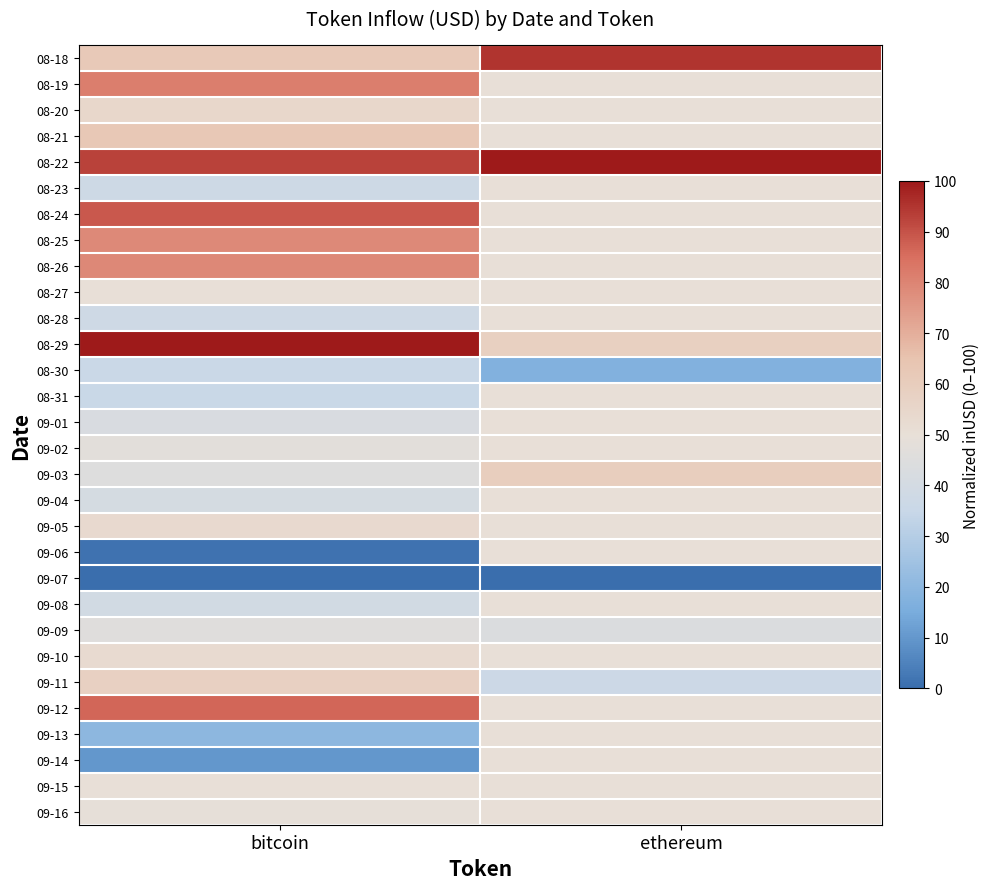

Reading left to right, transcribe all the data shown in this chart.

08-18: bitcoin=61.7	ethereum=95.0
08-19: bitcoin=81.3	ethereum=50.0
08-20: bitcoin=54.4	ethereum=50.0
08-21: bitcoin=62.6	ethereum=50.0
08-22: bitcoin=92.6	ethereum=100.0
08-23: bitcoin=37.2	ethereum=50.0
08-24: bitcoin=88.9	ethereum=50.0
08-25: bitcoin=78.6	ethereum=50.0
08-26: bitcoin=79.3	ethereum=50.0
08-27: bitcoin=50.1	ethereum=50.0
08-28: bitcoin=37.8	ethereum=50.0
08-29: bitcoin=100.0	ethereum=58.4
08-30: bitcoin=35.9	ethereum=17.3
08-31: bitcoin=35.3	ethereum=50.0
09-01: bitcoin=42.5	ethereum=50.0
09-02: bitcoin=47.5	ethereum=50.0
09-03: bitcoin=45.0	ethereum=59.5
09-04: bitcoin=40.7	ethereum=50.0
09-05: bitcoin=53.3	ethereum=50.0
09-06: bitcoin=1.5	ethereum=50.0
09-07: bitcoin=0.0	ethereum=0.0
09-08: bitcoin=39.1	ethereum=50.0
09-09: bitcoin=45.8	ethereum=43.7
09-10: bitcoin=52.9	ethereum=50.0
09-11: bitcoin=58.1	ethereum=36.6
09-12: bitcoin=86.4	ethereum=50.0
09-13: bitcoin=20.0	ethereum=50.0
09-14: bitcoin=10.0	ethereum=50.0
09-15: bitcoin=50.2	ethereum=50.0
09-16: bitcoin=49.5	ethereum=50.4